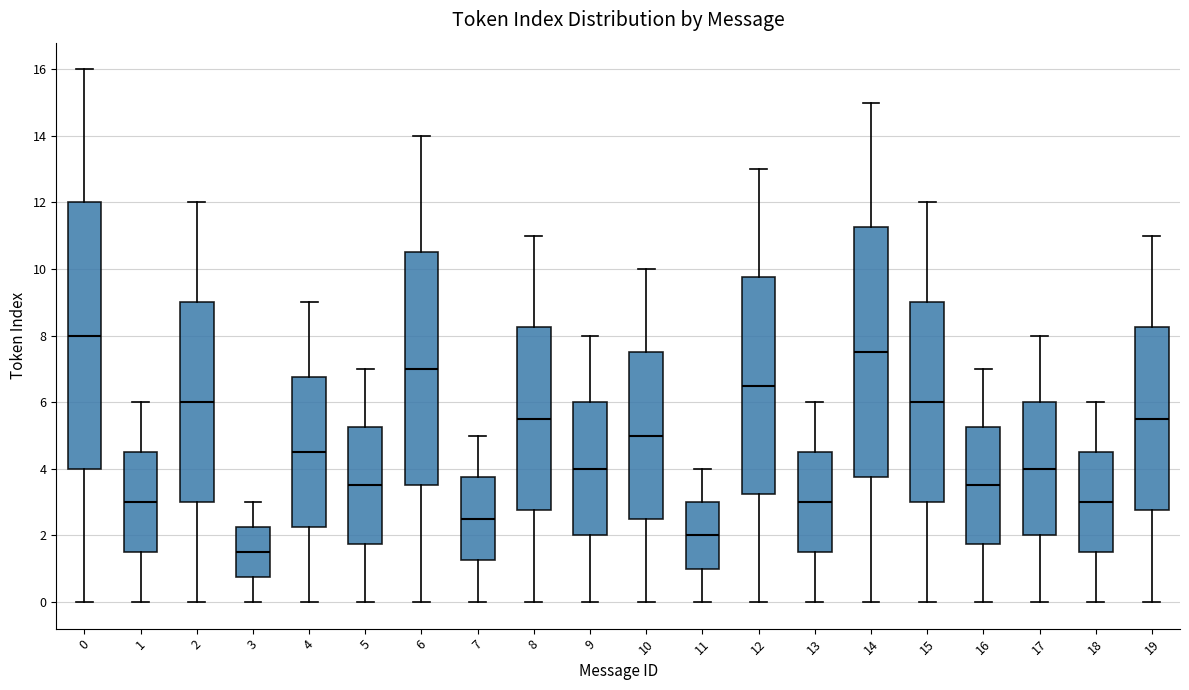

Which box is the tallest, from its lower edge to its upper edge?

0